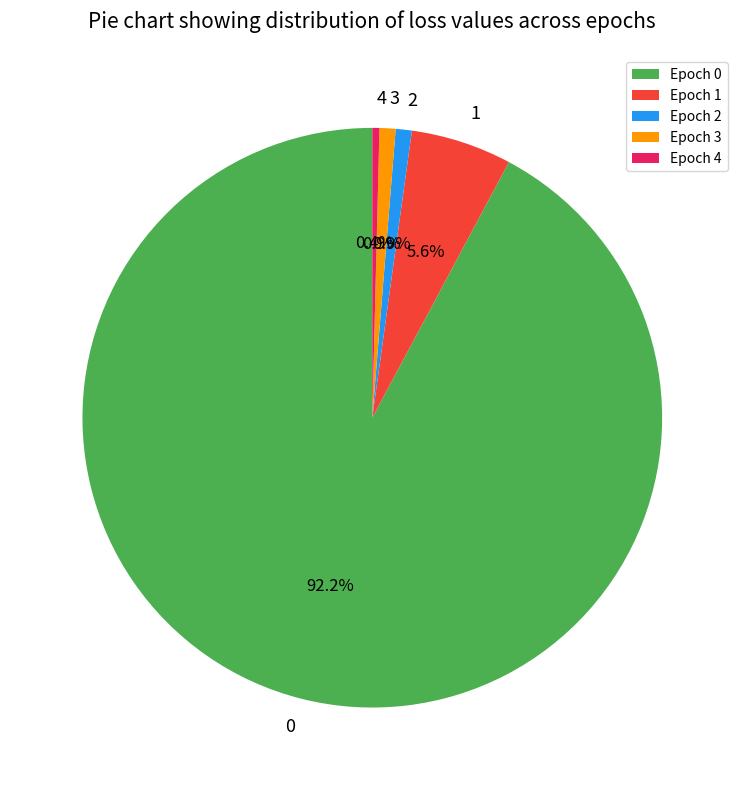

To the nearest percent, what is the difference between the largest and smallest slice percentages?

92%